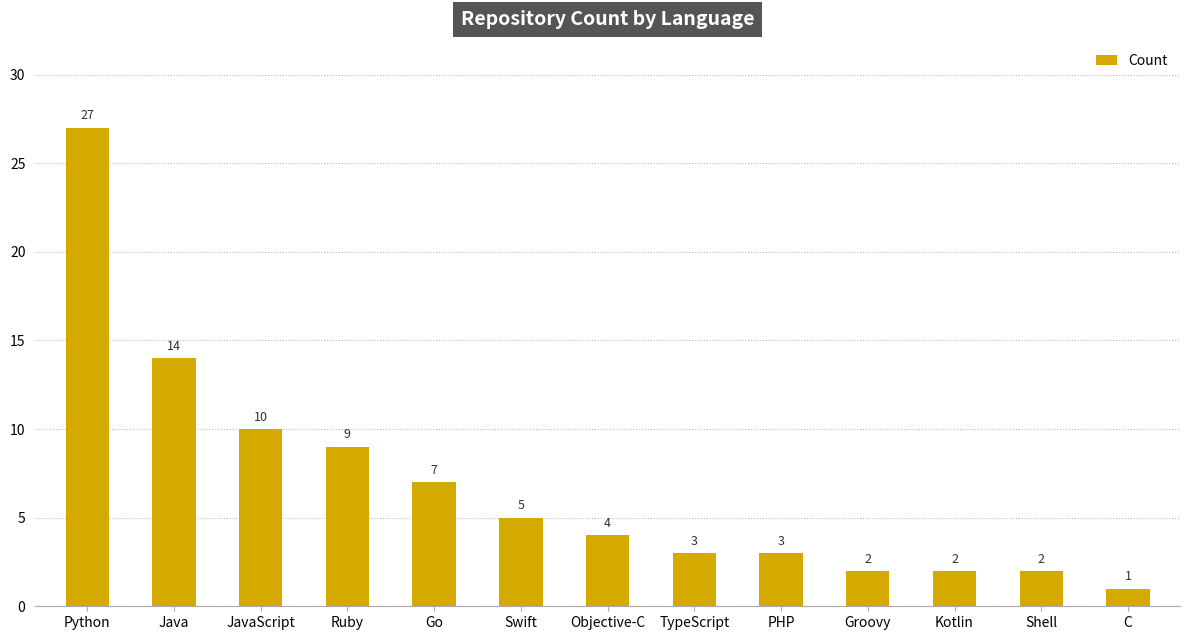

What is the greatest value displayed?

27